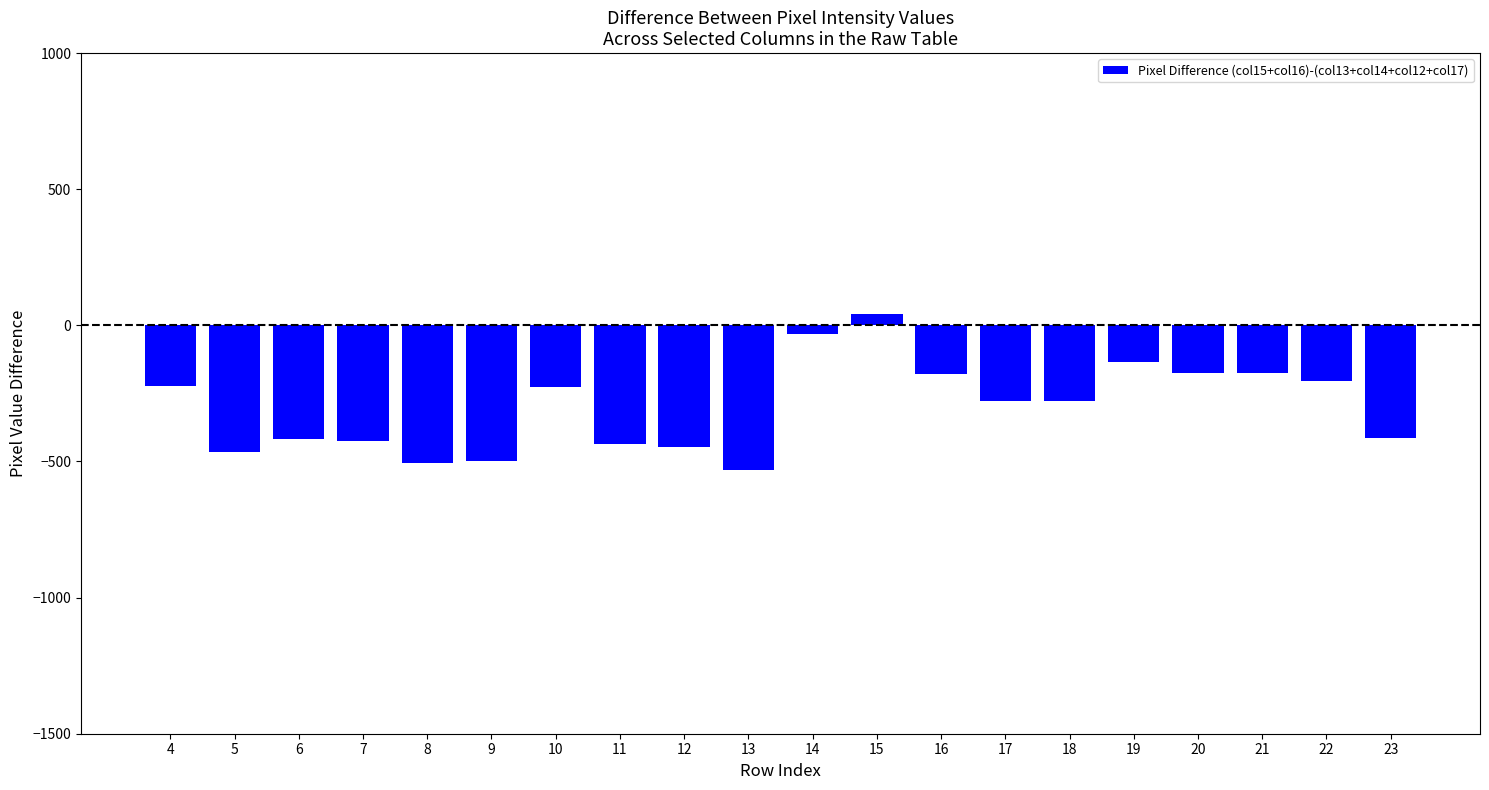

What is the average value?

-300